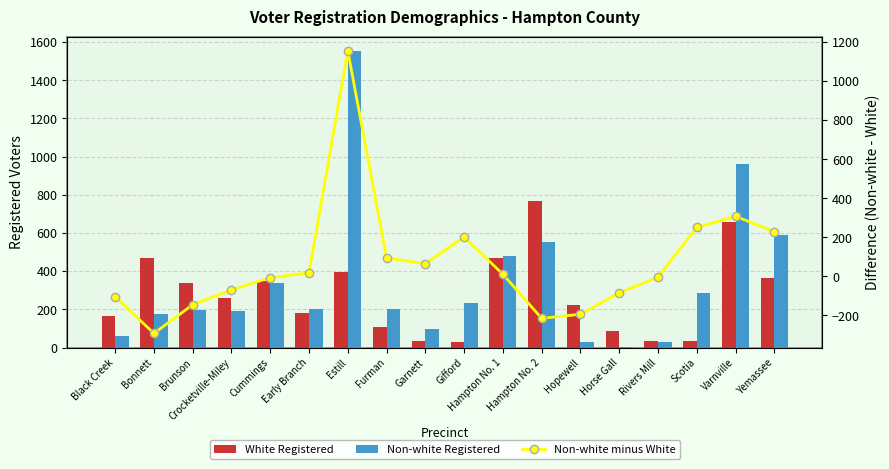

Rank the categories by Non-white Registered value from highest to lowest.

Estill, Varnville, Yemassee, Hampton No. 2, Hampton No. 1, Cummings, Scotia, Gifford, Furman, Early Branch, Brunson, Crocketville-Miley, Bonnett, Garnett, Black Creek, Rivers Mill, Hopewell, Horse Gall